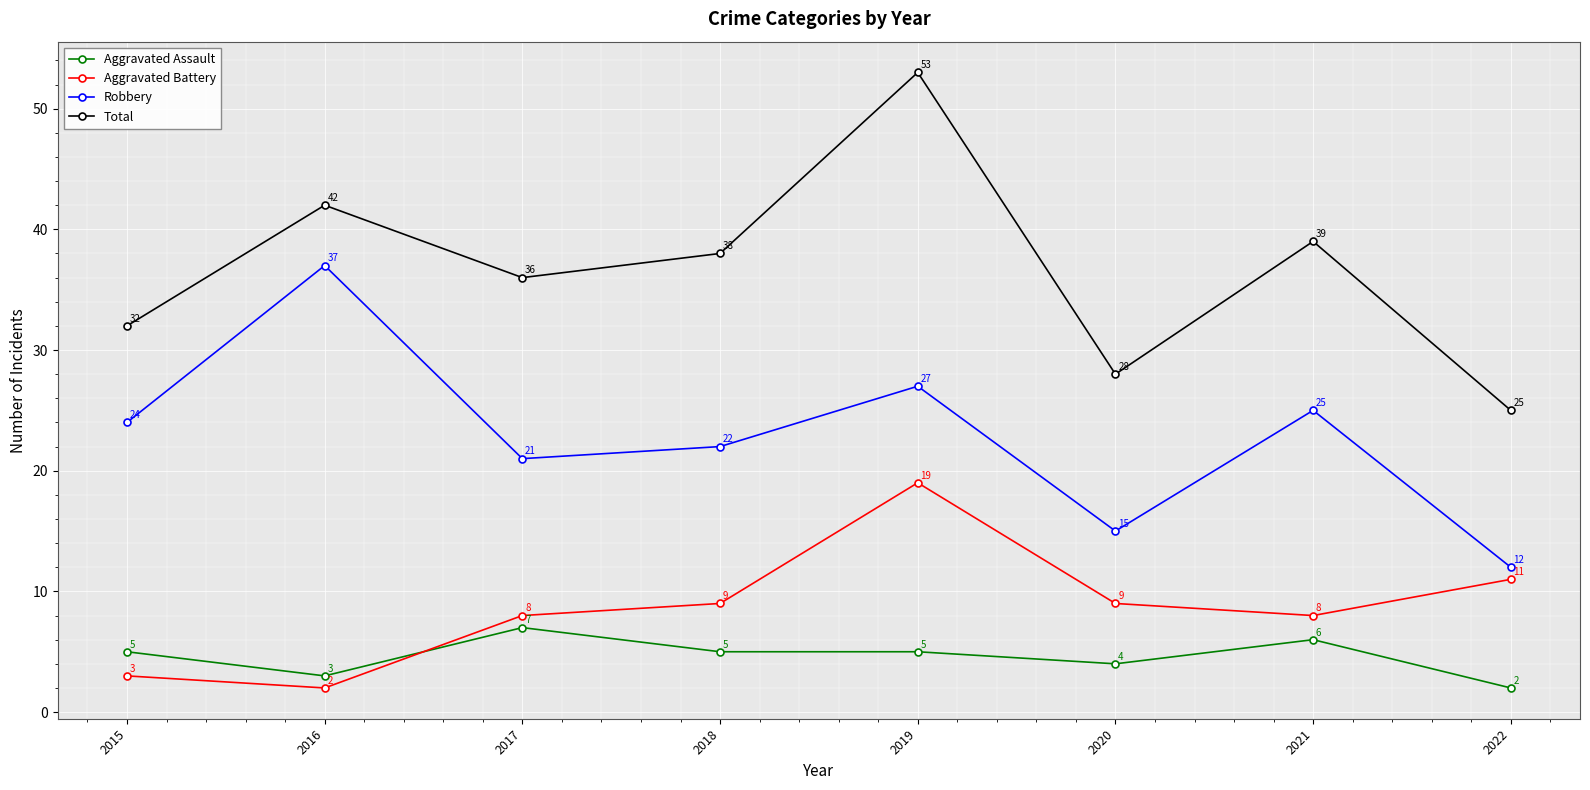

True or false: Aggravated Battery has a value of 13 at 2020.

False